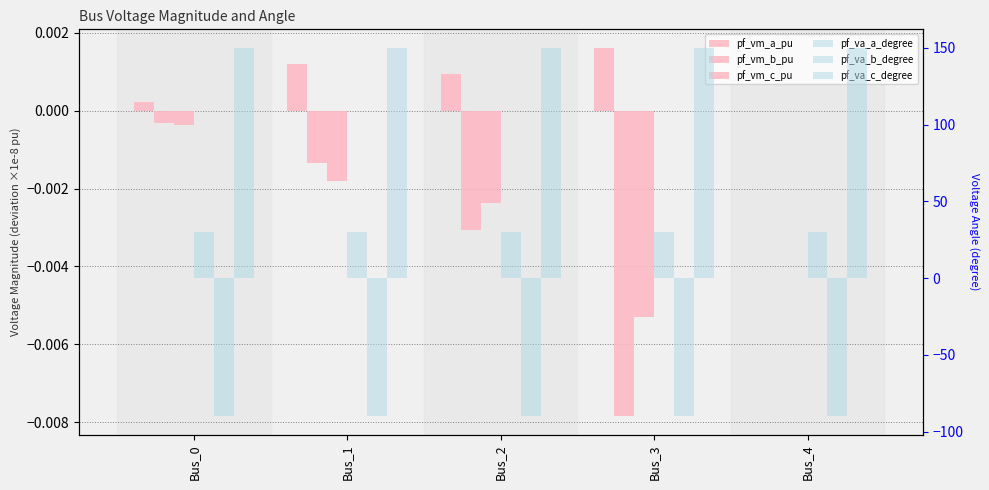

At which label is pf_va_b_degree closest to -90?

Bus_4